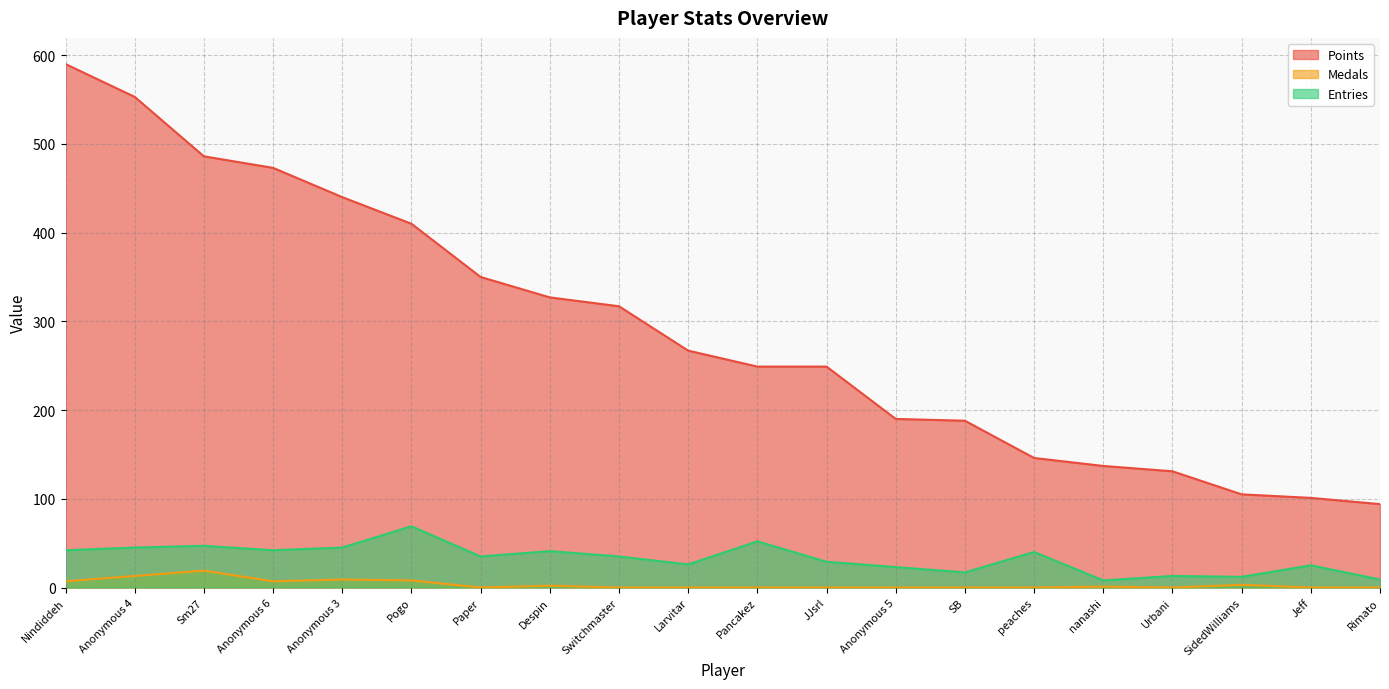

Is the value of Entries at JJsrl greater than the value of Points at Switchmaster?

No